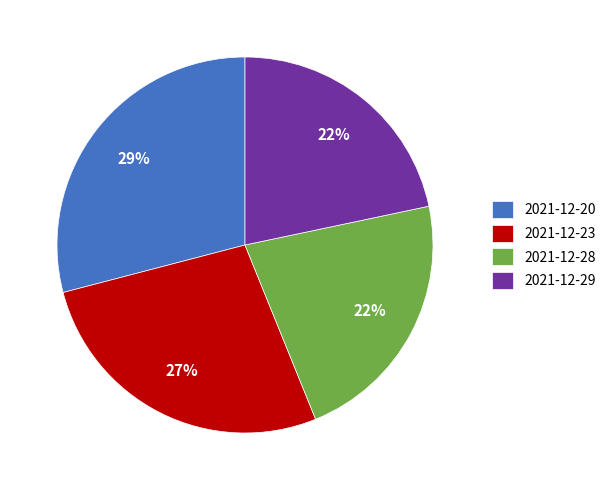

Do 2021-12-20 and 2021-12-23 together represent more than half of the pie?

Yes